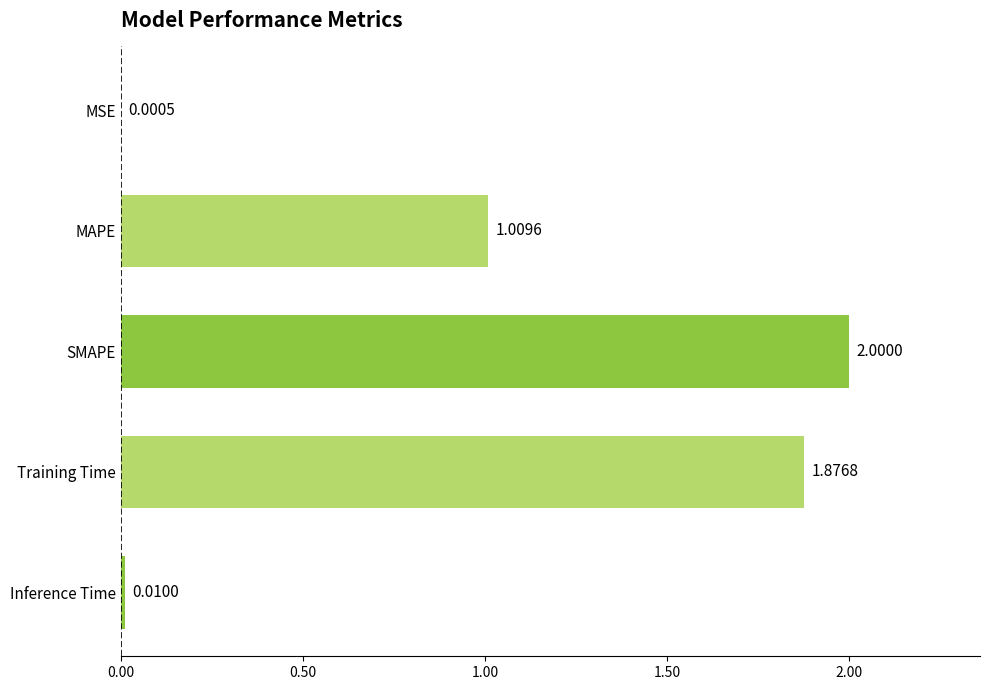

What is the sum of the values at Training Time and SMAPE?

3.9